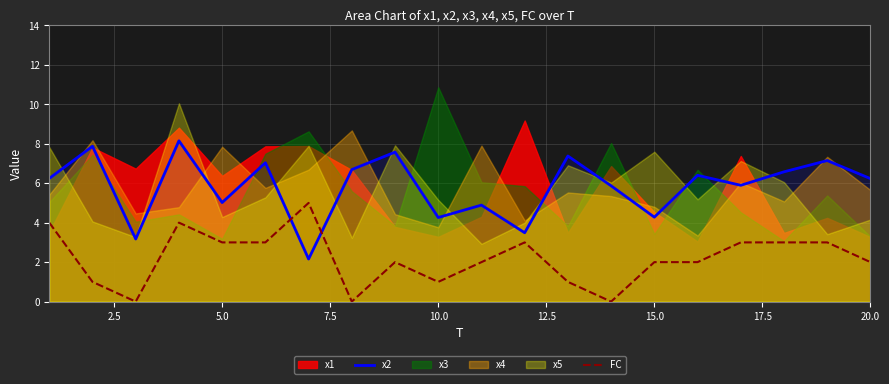

How many intersections are there between x2 and FC?

2